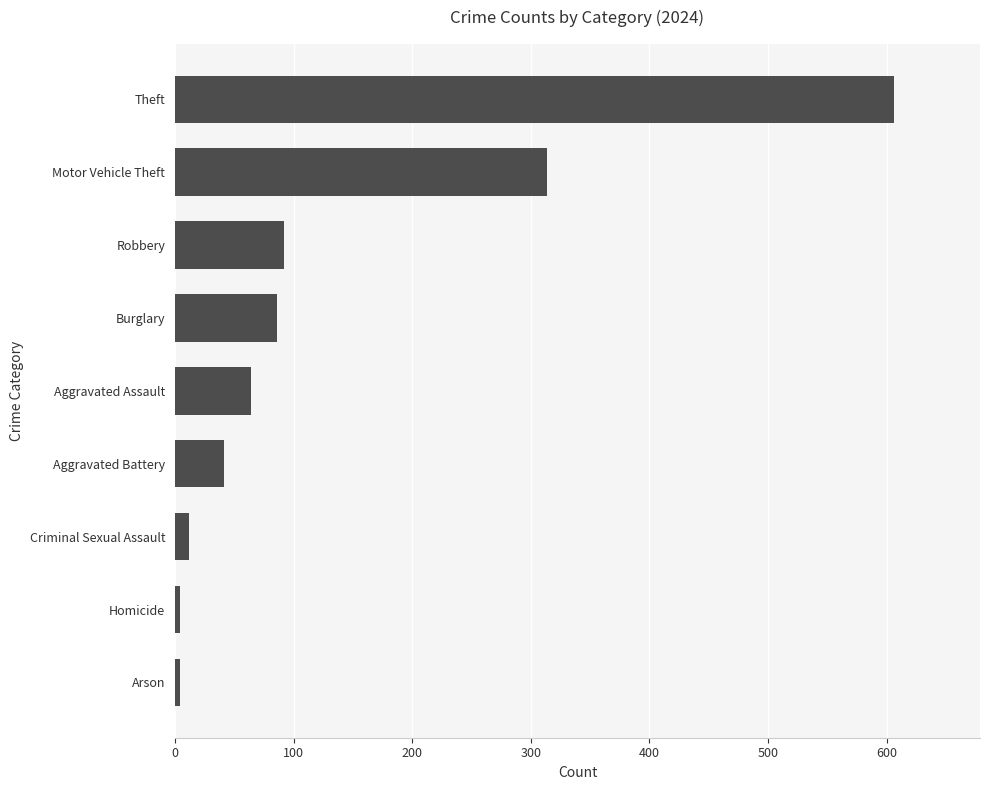

Reading bottom to top, list all the values displayed in this chart.

Arson=4	Homicide=4	Criminal Sexual Assault=12	Aggravated Battery=41	Aggravated Assault=64	Burglary=86	Robbery=92	Motor Vehicle Theft=314	Theft=606